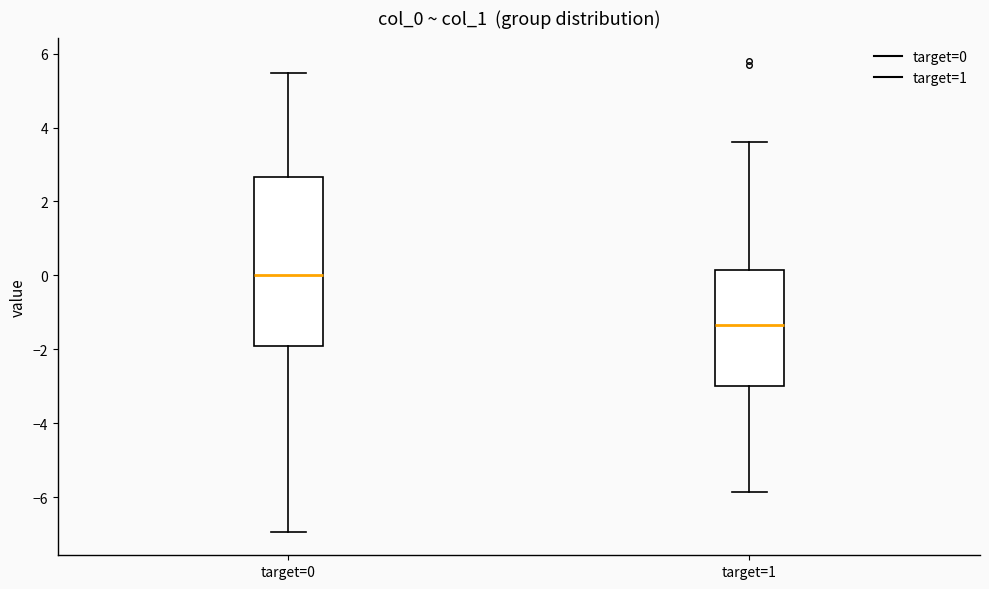

Reading left to right, read every box against the y-axis: the position of its median line, the range the box covers, and the ends of its whiskers. The values are not printed on the chart, so give them approximately, as read against the axis.

target=0: median 0.0, box -2.0 to 2.6, whiskers -7.0 to 5.4
target=1: median -1.4, box -3.0 to 0.2, whiskers -5.8 to 3.6